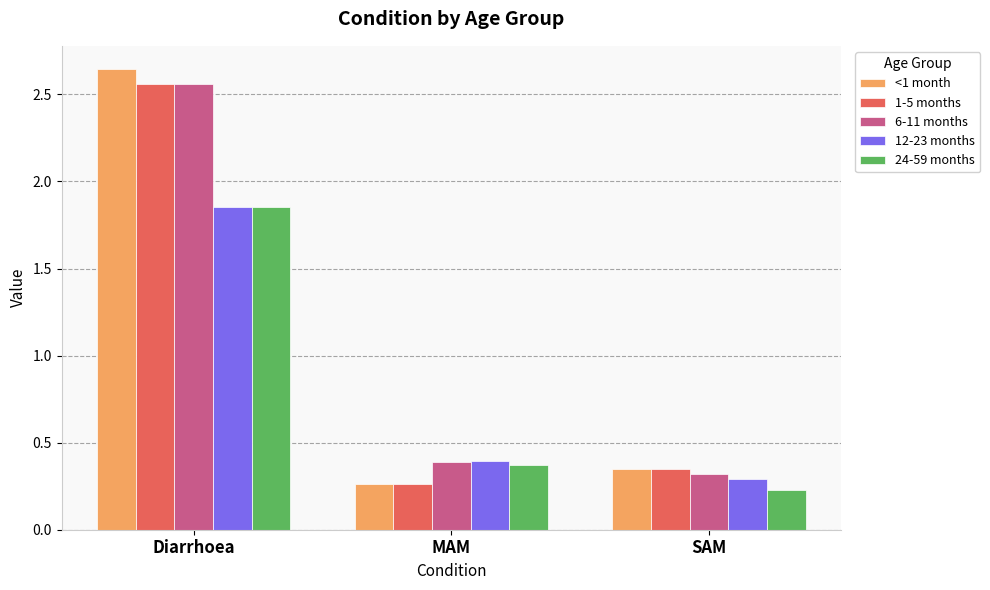

At which category does the chart reach its minimum across all series?

SAM